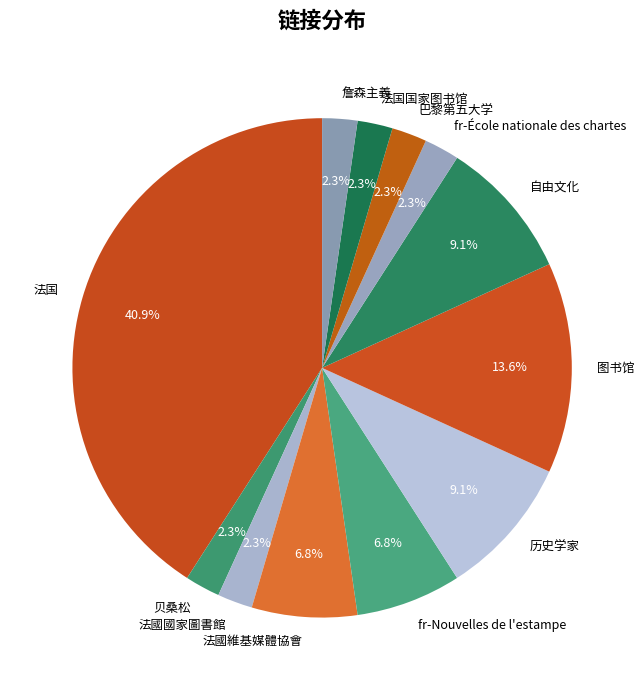

How many segments does this pie chart have?

12